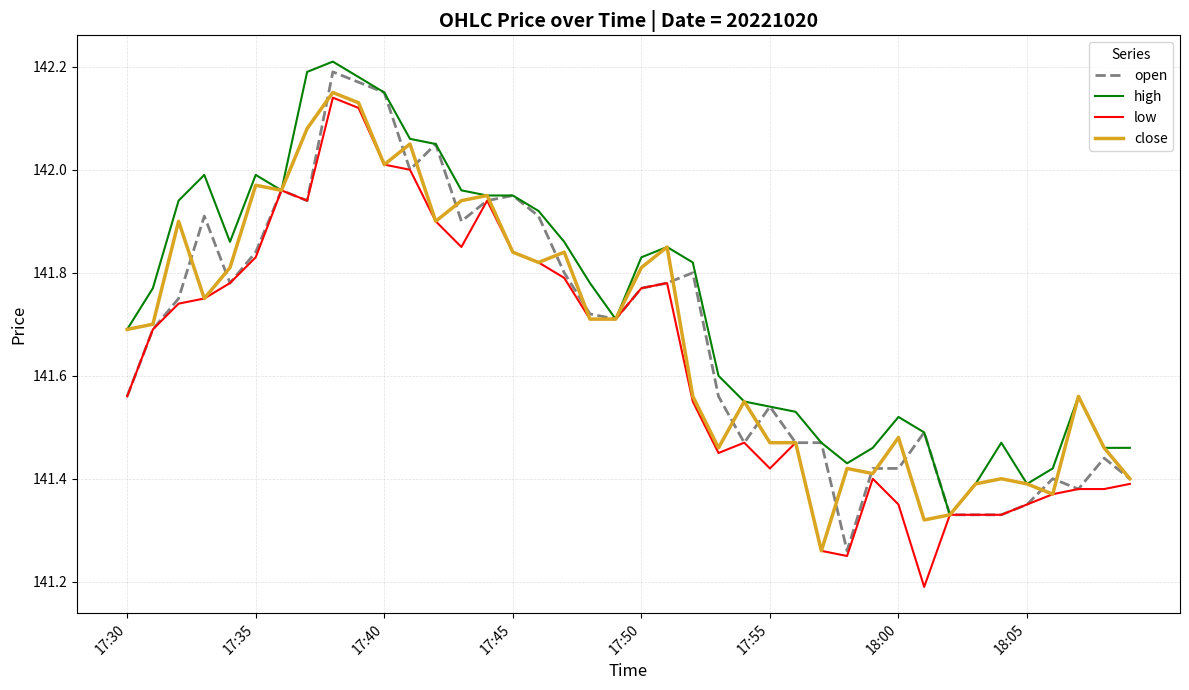

Which series has the largest total across all categories?

high